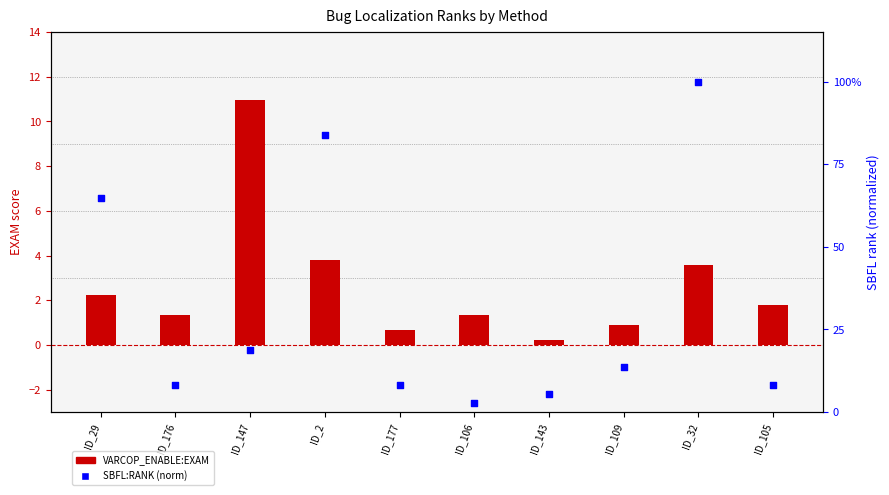

Is the value of SBFL:RANK (norm) at ID_177 greater than the value of VARCOP_ENABLE:EXAM at ID_32?

Yes